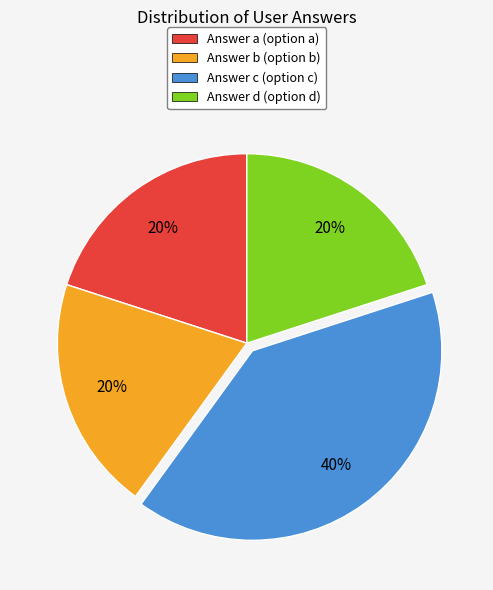

Is there a majority slice in this chart?

No